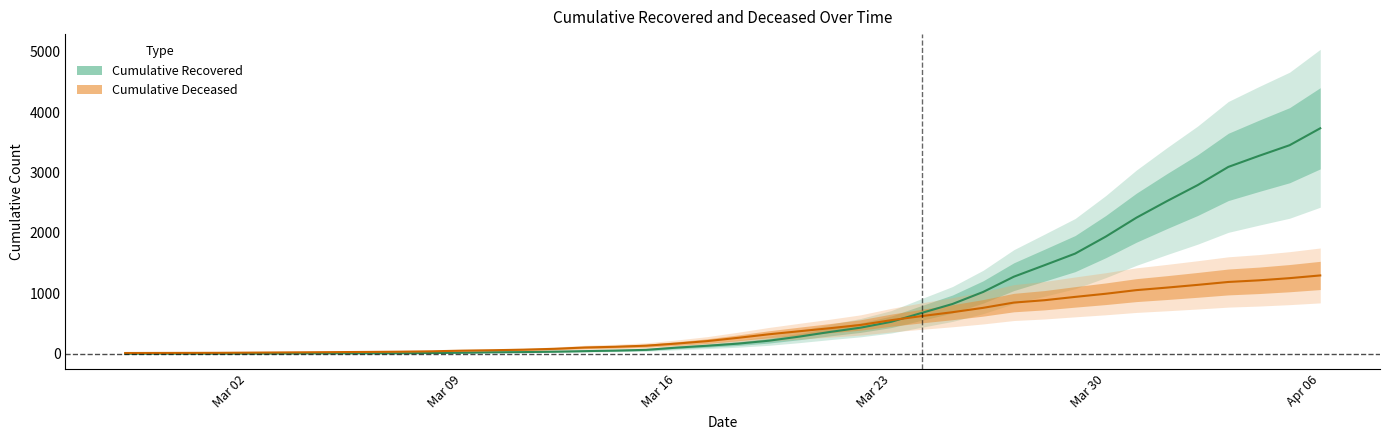

At which label is cumulative_recovered closest to 1866?

Mar 30